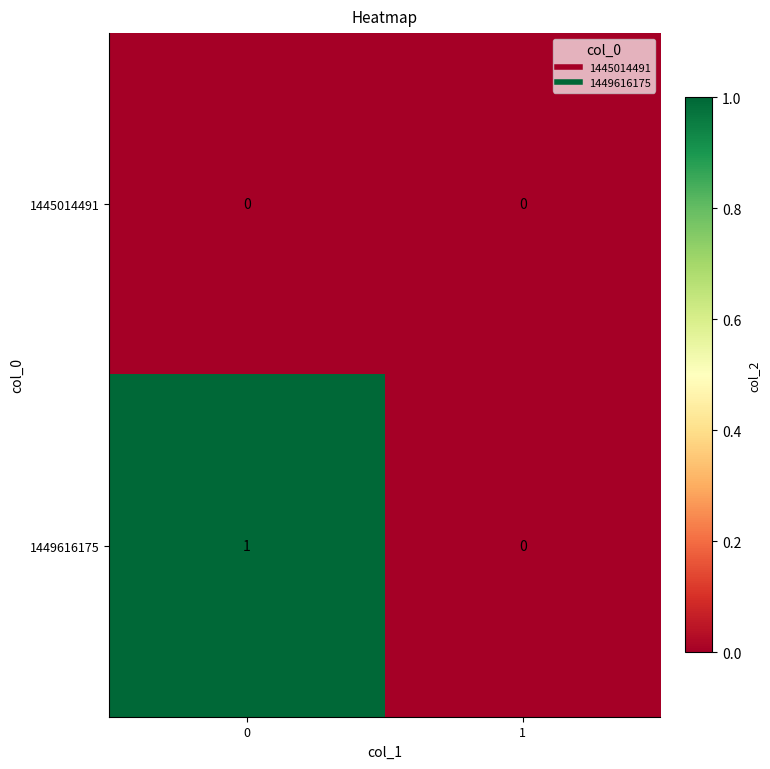

Rank the series at 0 from lowest to highest value.

1445014491, 1449616175